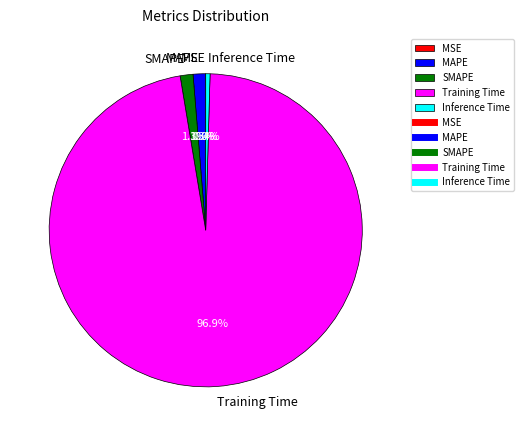

What is the largest slice in the pie chart?

Training Time